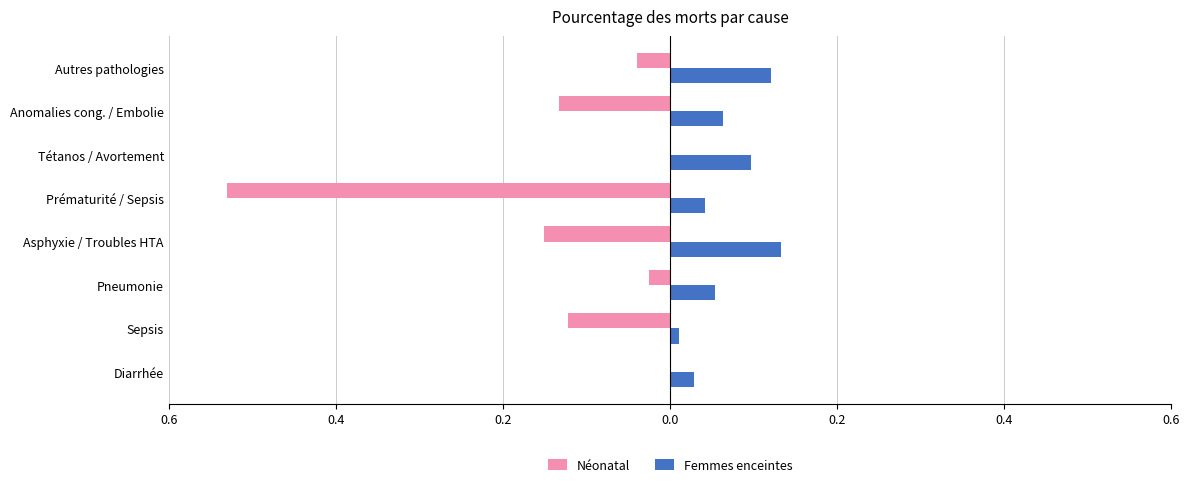

What are all the series names shown in the legend?

Néonatal, Femmes enceintes